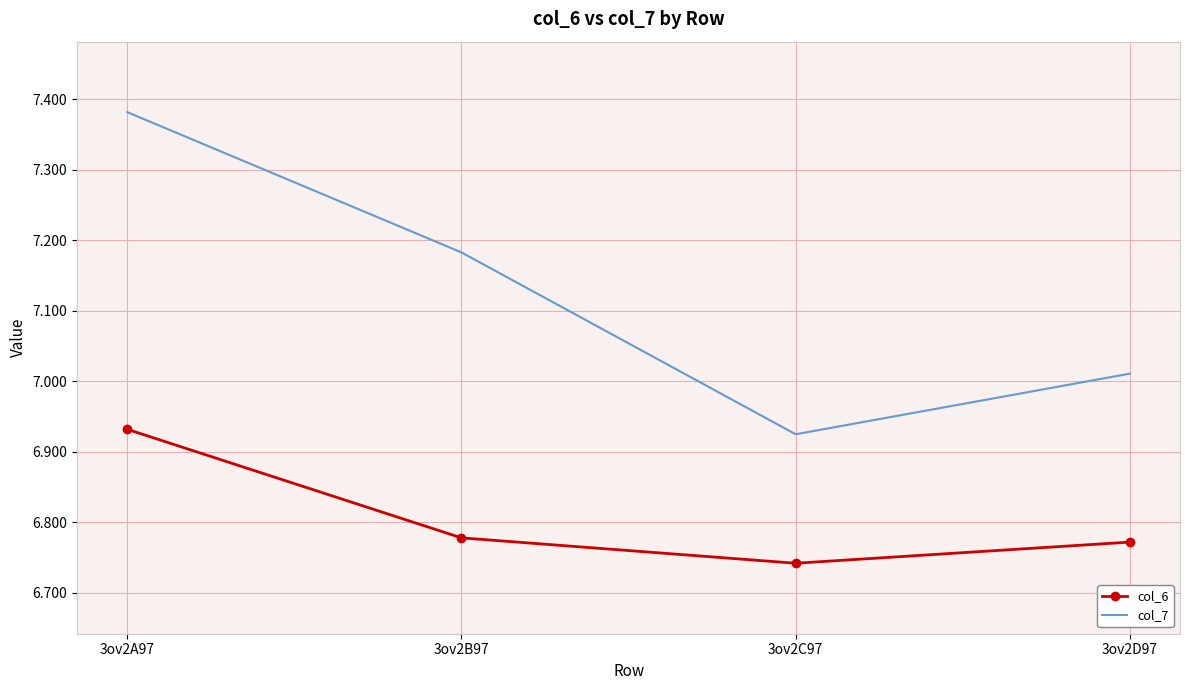

What are all the series names shown in the legend?

col_6, col_7